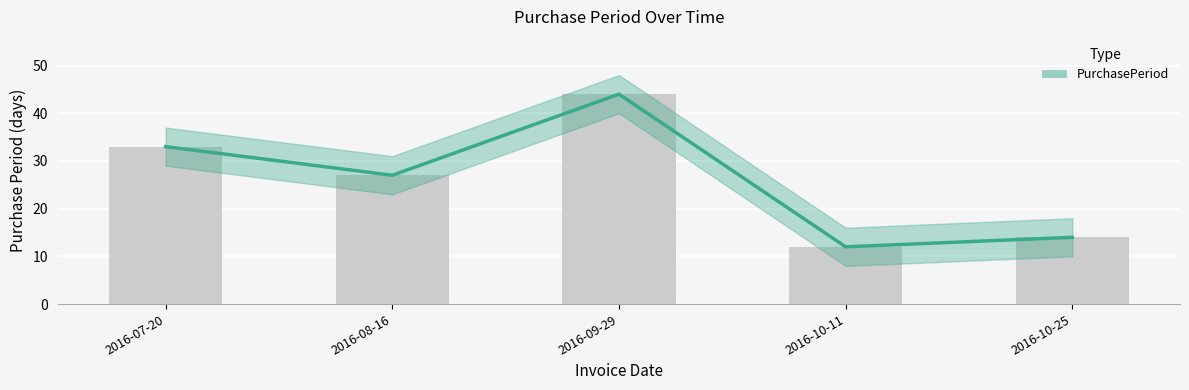

At which category does the chart reach its minimum across all series?

2016-10-11